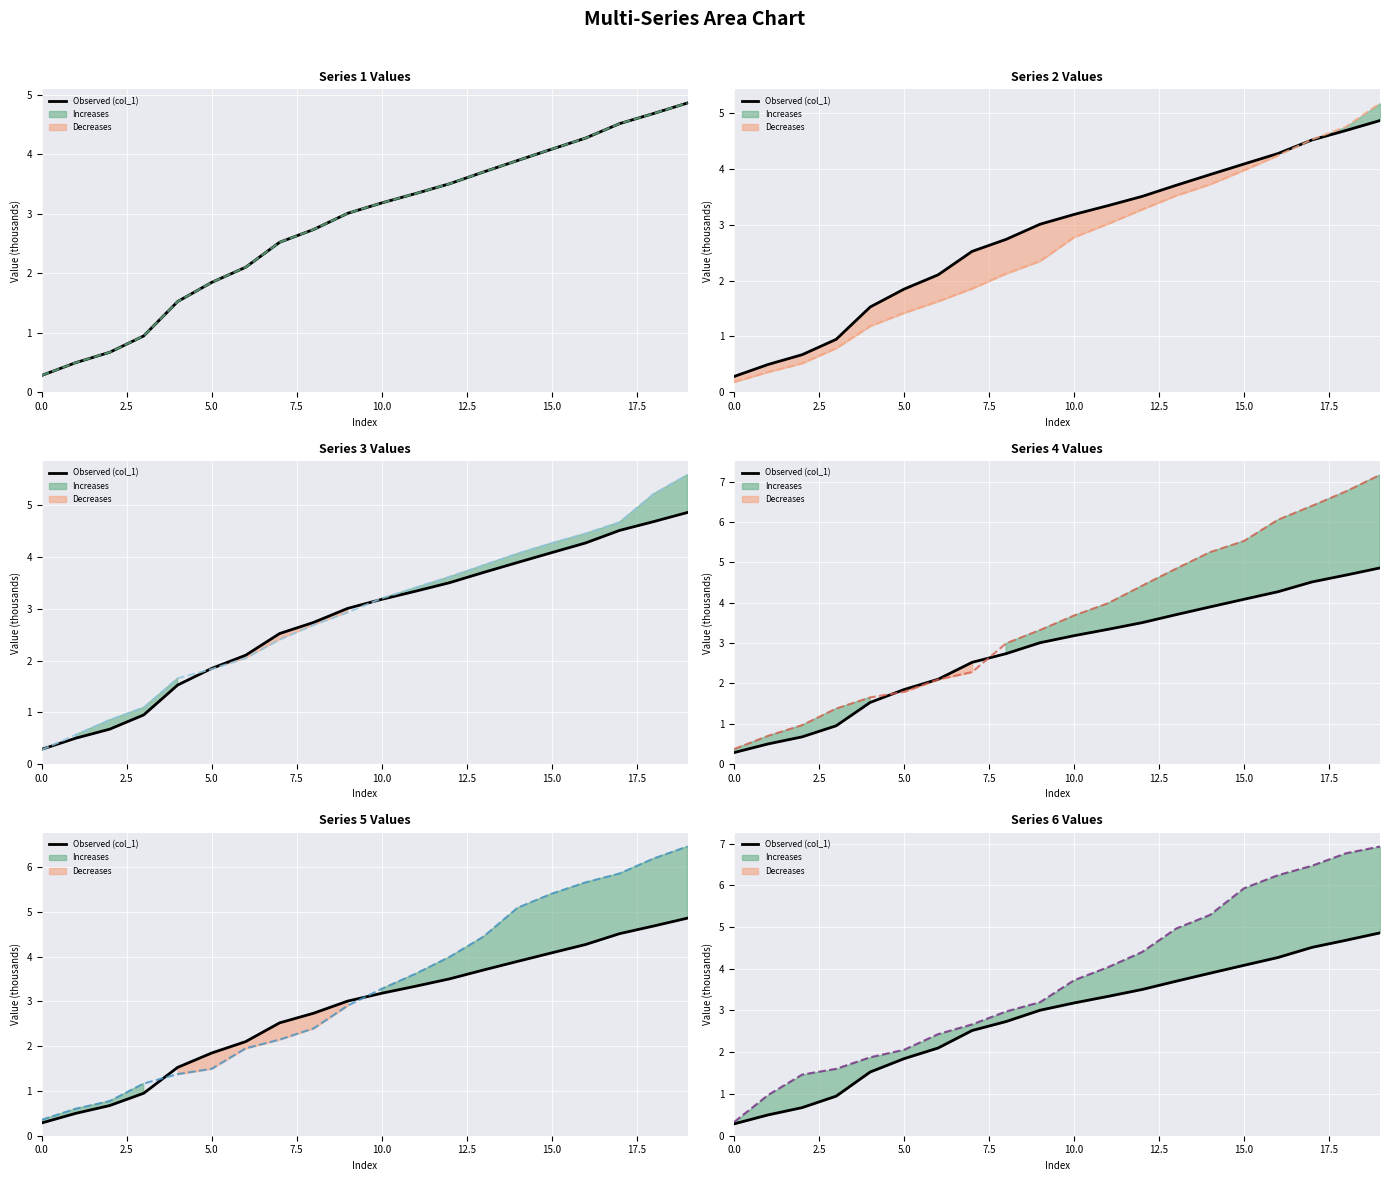

What is the lowest value of the col_2 series?

0.2